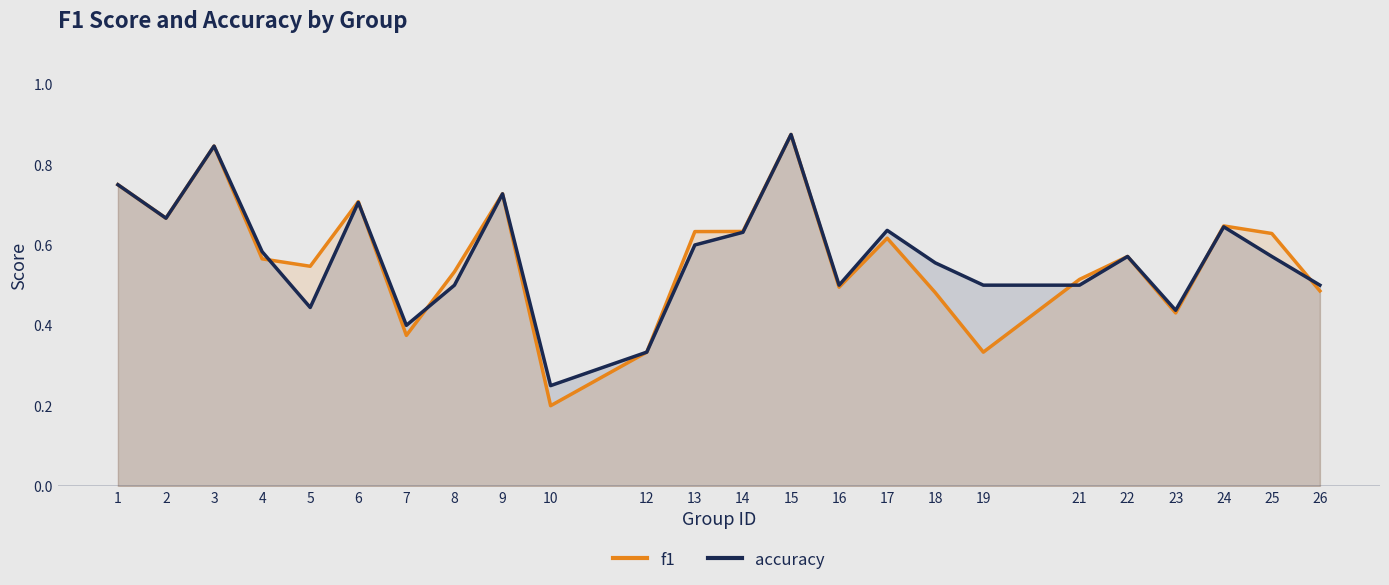

Is it true that accuracy equals 0.8 at 23?

False